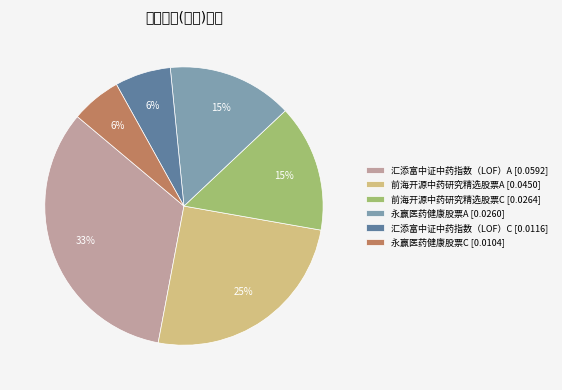

What percentage is the 前海开源中药研究精选股票A [0.0450] slice, to the nearest percent?

25%